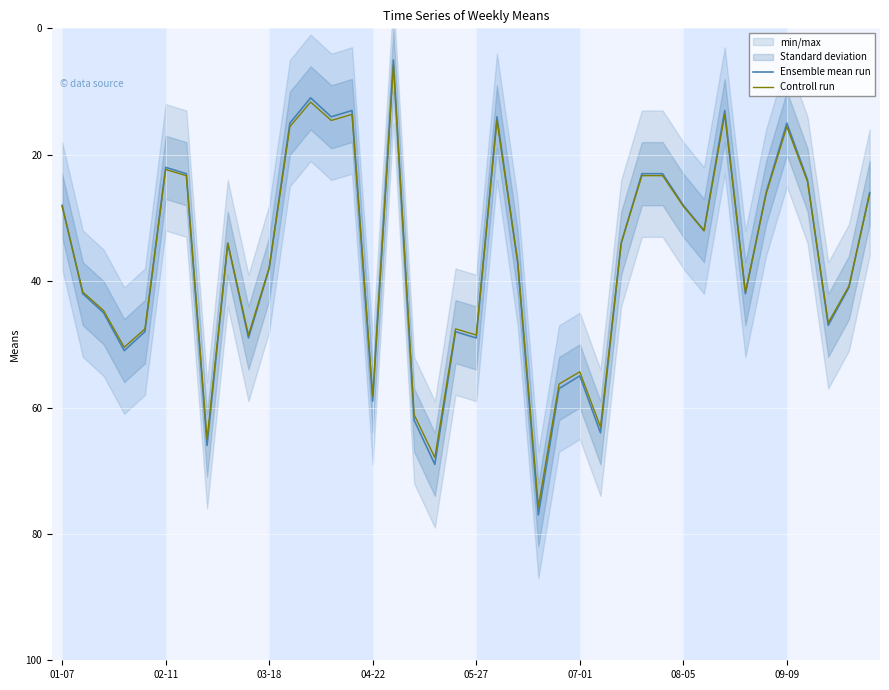

Which series ends up on top after the final intersection of Controll run and Ensemble mean run?

Controll run